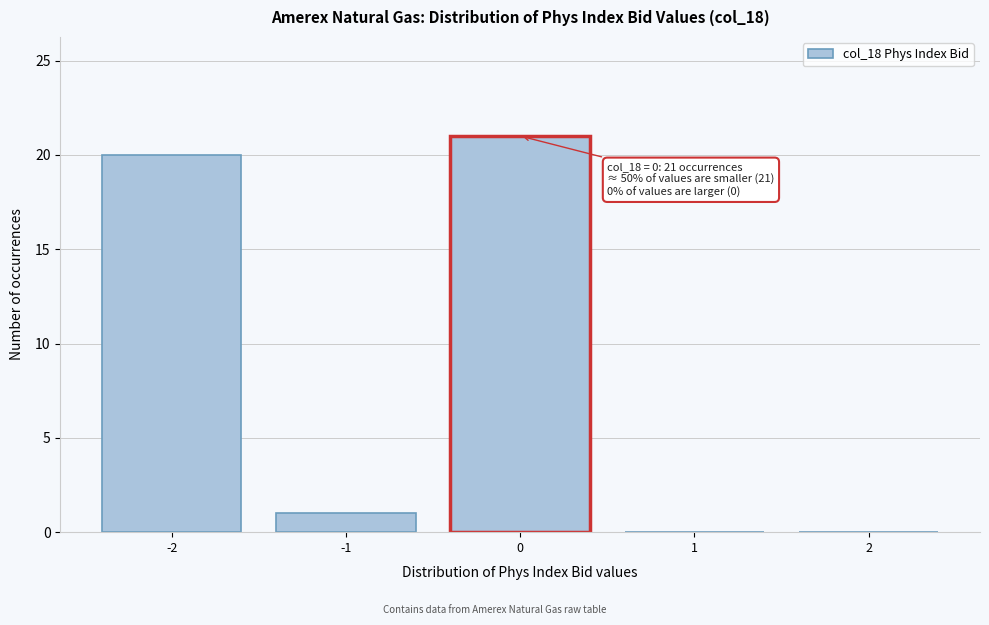

Reading left to right, what are all the values shown in this chart?

-2=20	-1=1	0=21	1=0	2=0